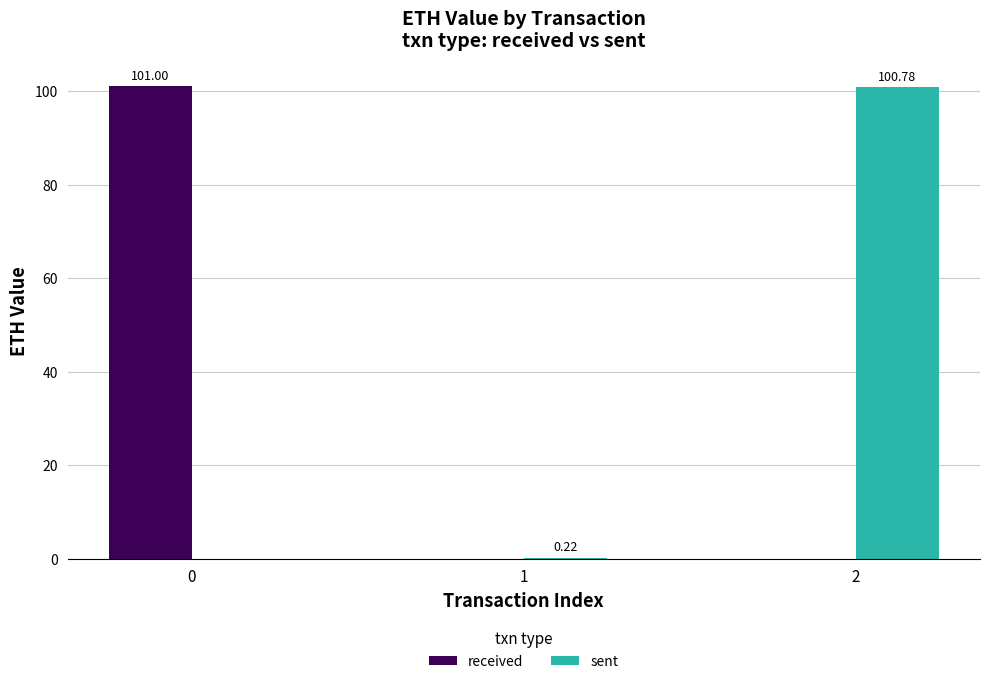

What is the spread (max minus min) of values at 2?

100.8